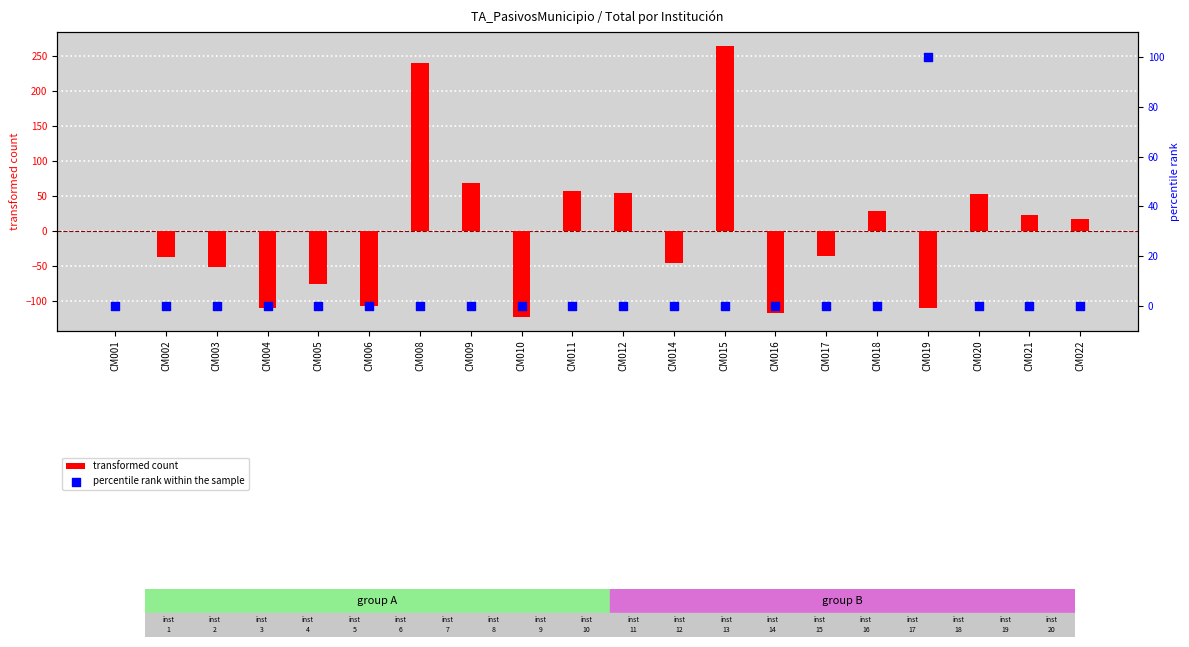

Which series has the largest total across all categories?

percentile rank within the sample